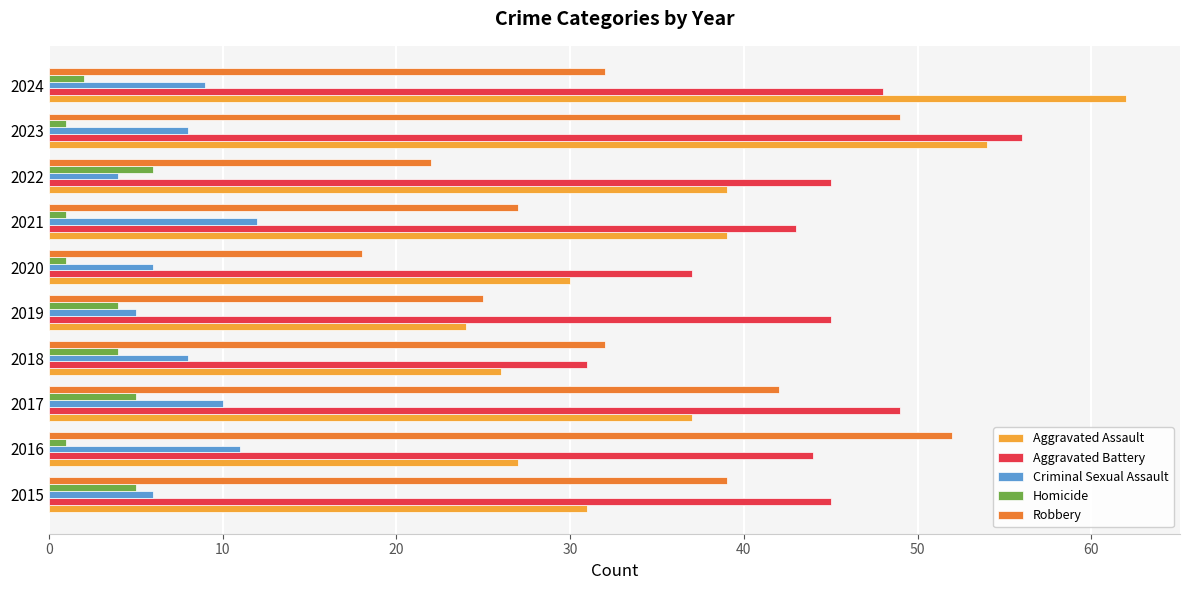

List the series in order of their peak value, highest first.

Aggravated Assault, Aggravated Battery, Robbery, Criminal Sexual Assault, Homicide